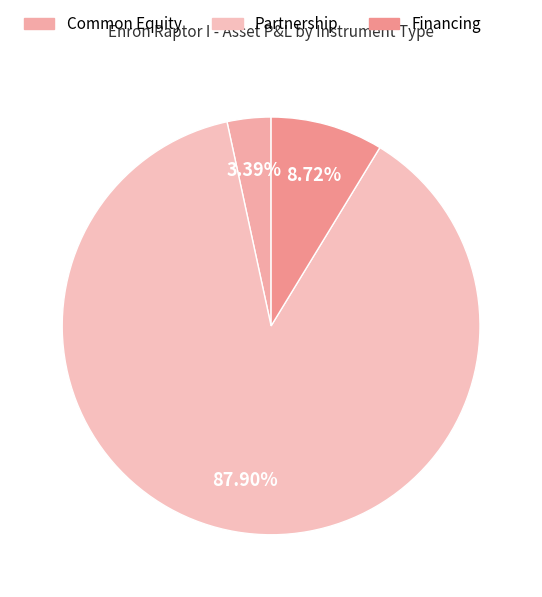

How many segments does this pie chart have?

3